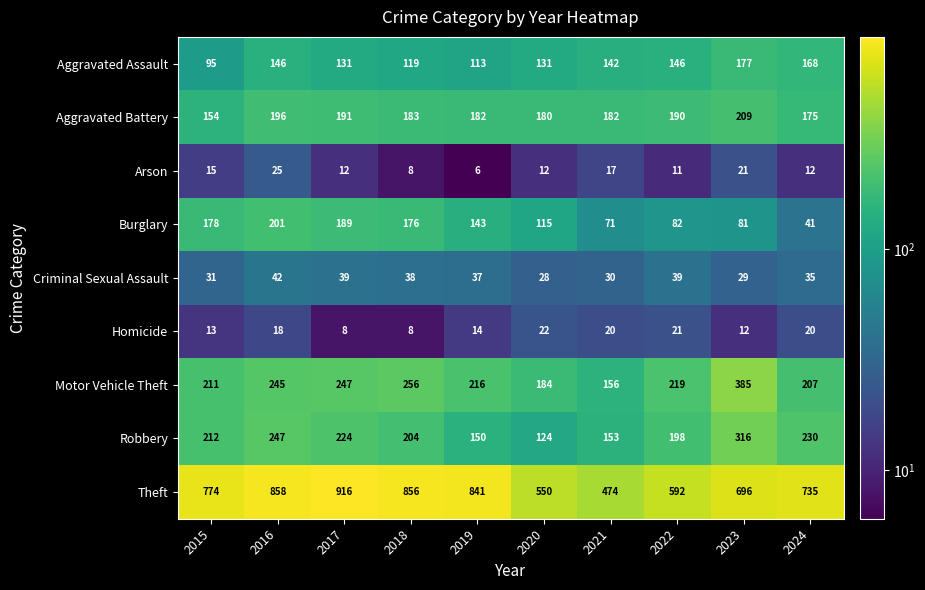

True or false: Burglary has a value of 178 at 2015.

True